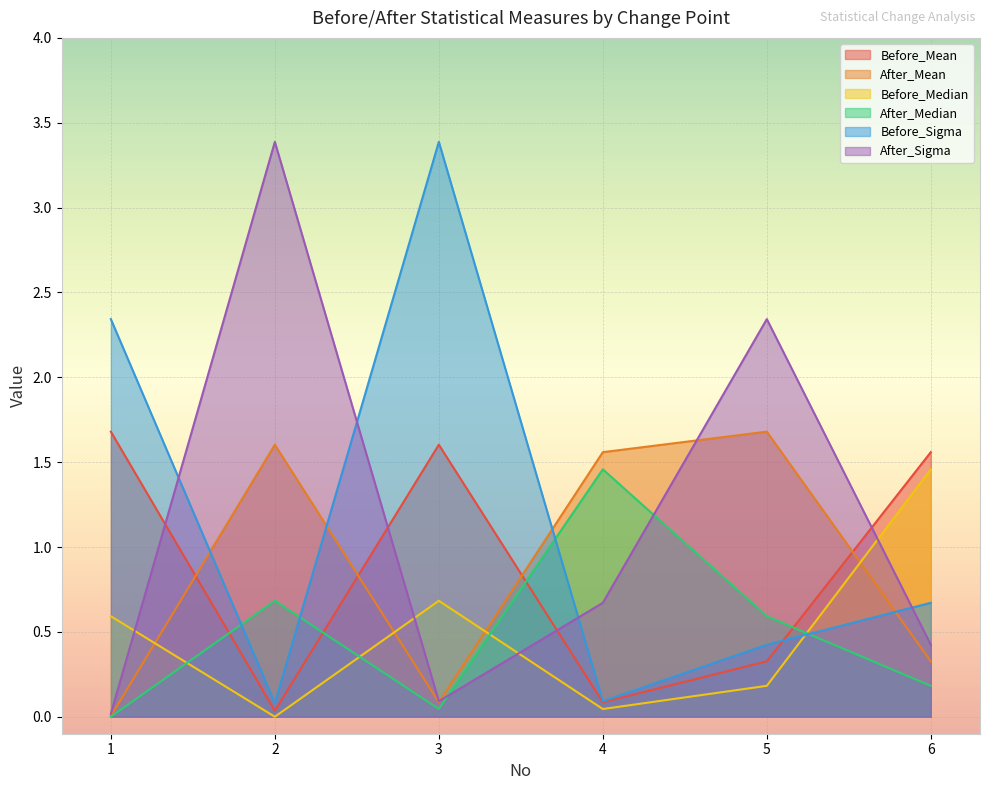

What is the difference between the maximum and minimum values in the Before_Median series?

1.5